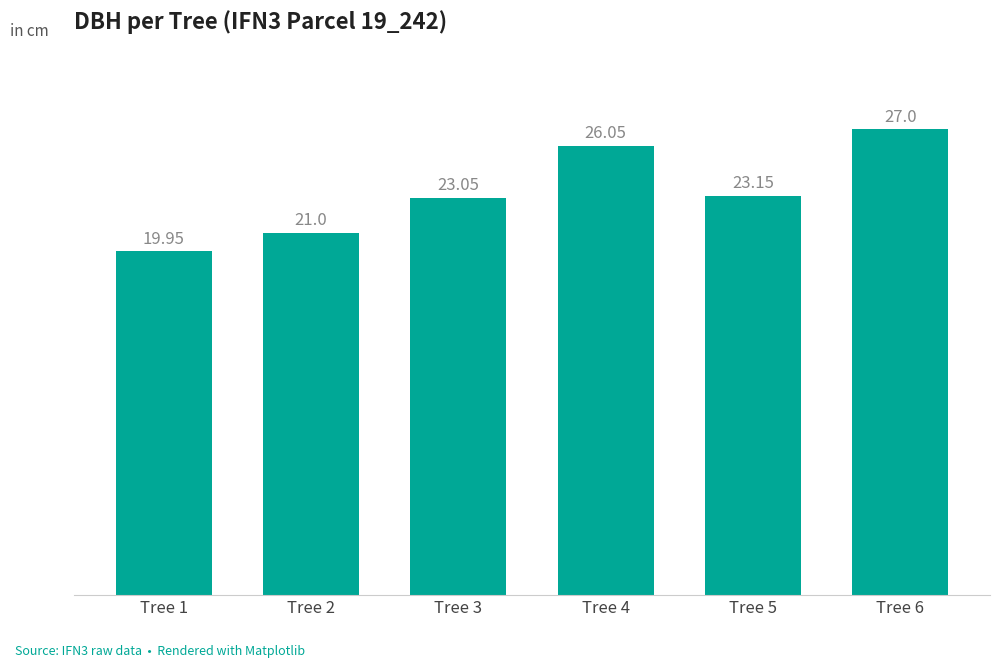

How many bars are there in total?

6